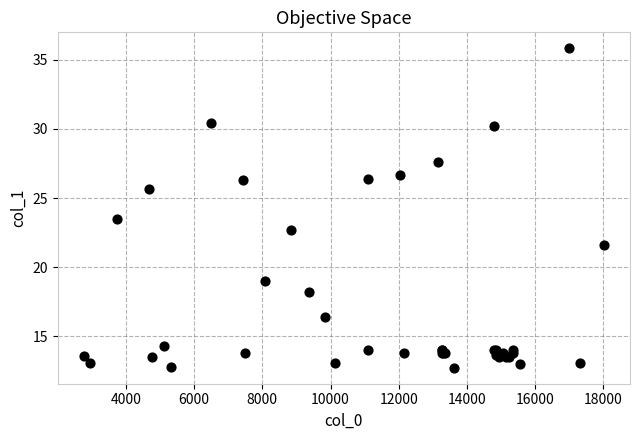

What Y value in the scatter plot is closest to 24?

23.5